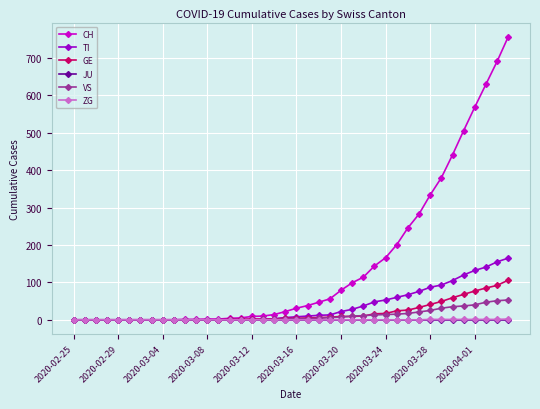

How many distinct data groups are displayed?

6